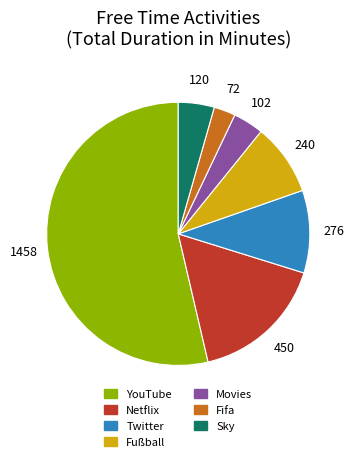

Is it true that Twitter is 1% of the pie?

False